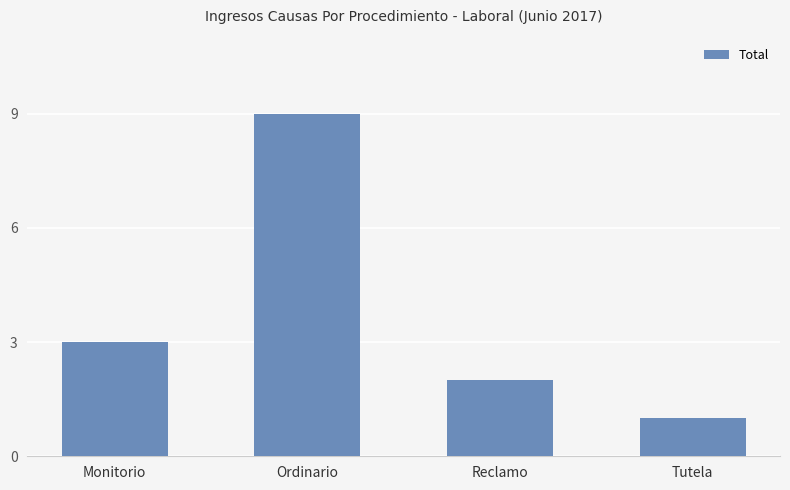

Which label corresponds to the smallest value in the chart?

Tutela